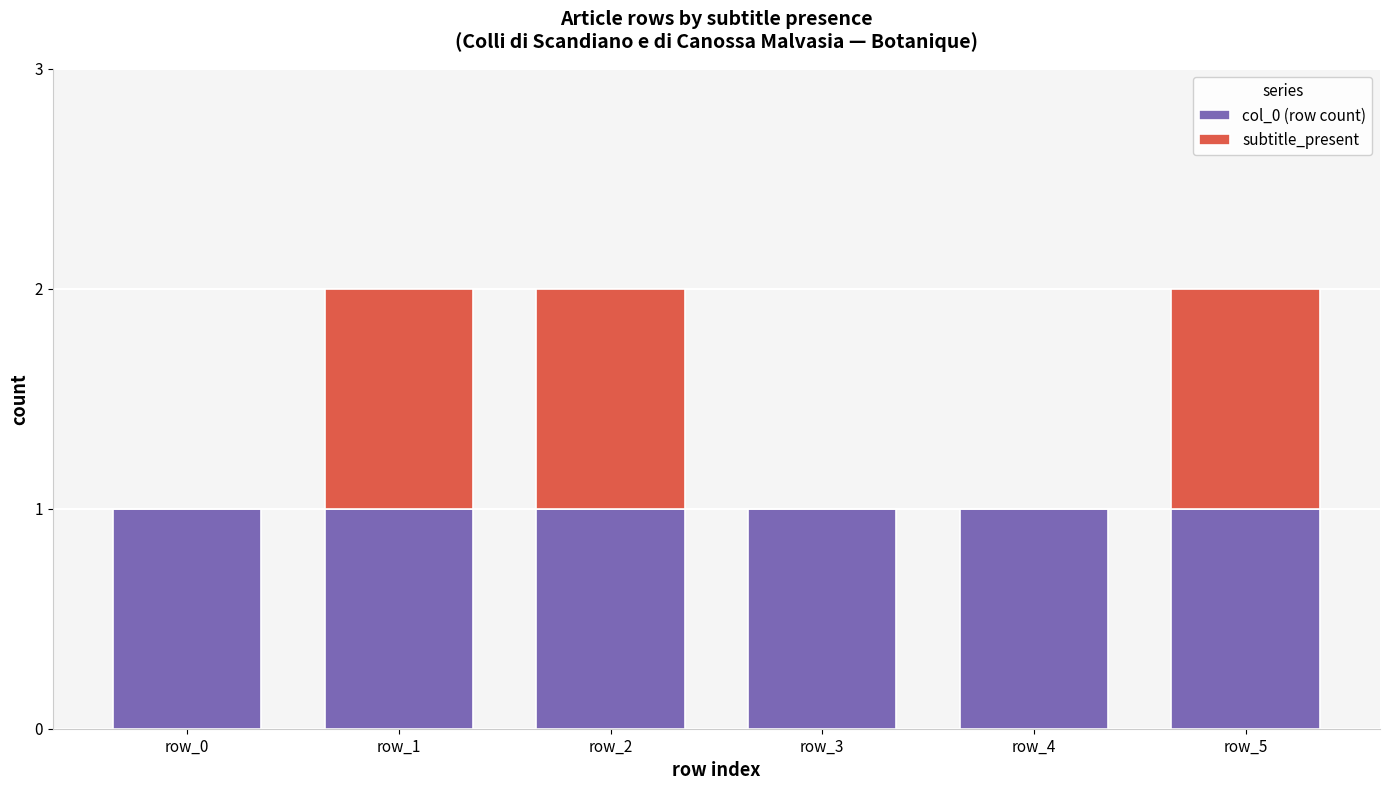

What is the sum of the col_0 (row count) values at row_3 and row_4?

2